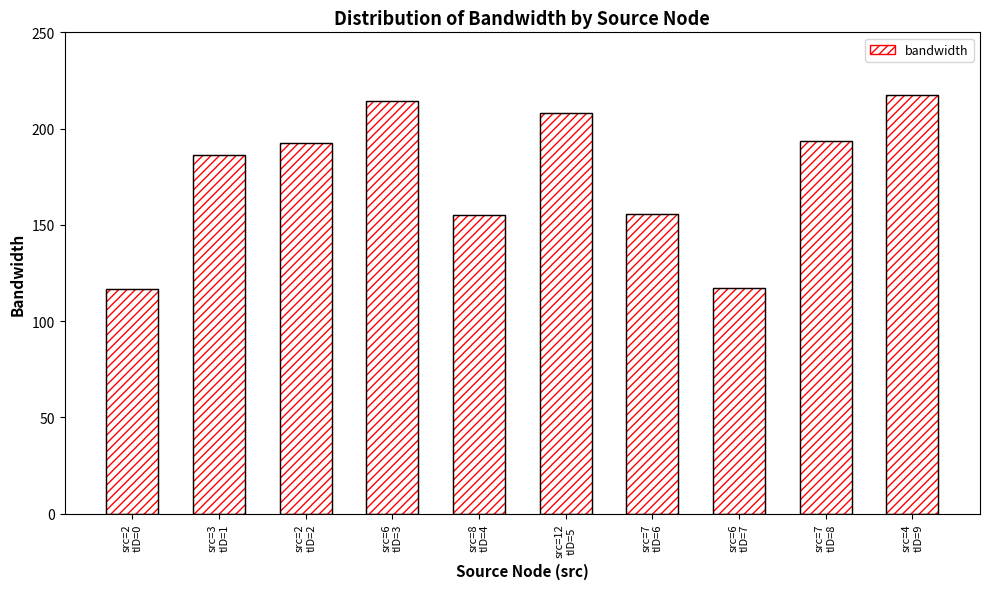

What is the minimum value shown in the chart?

116.6